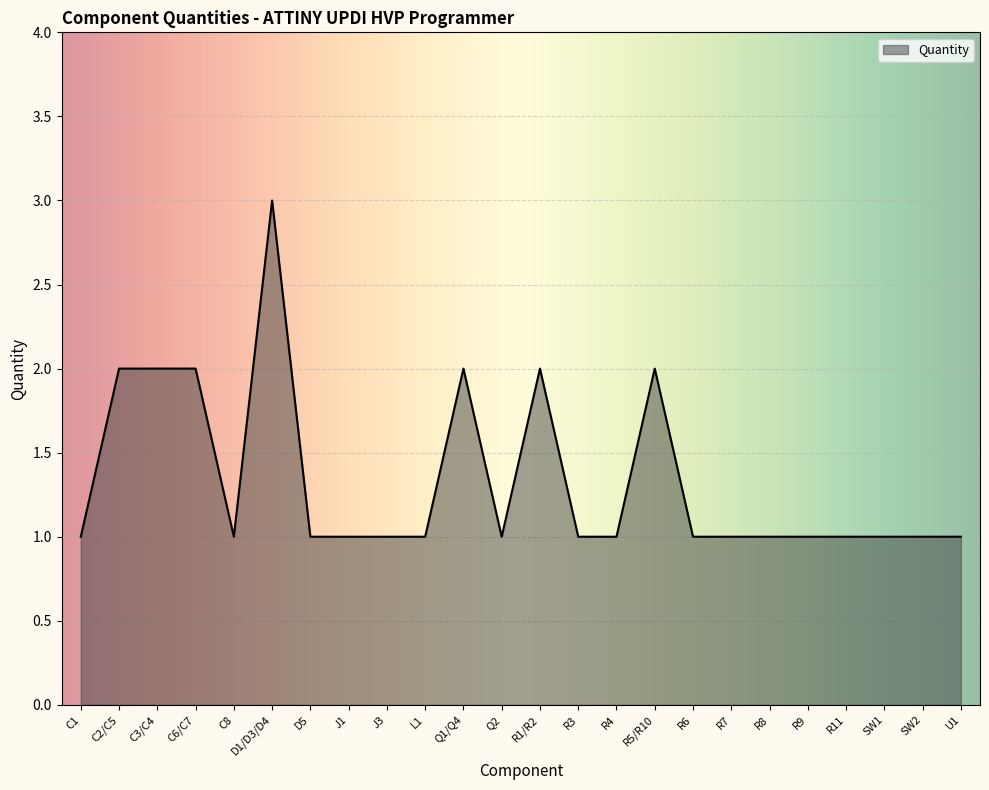

How many values are between 1 and 2?

23